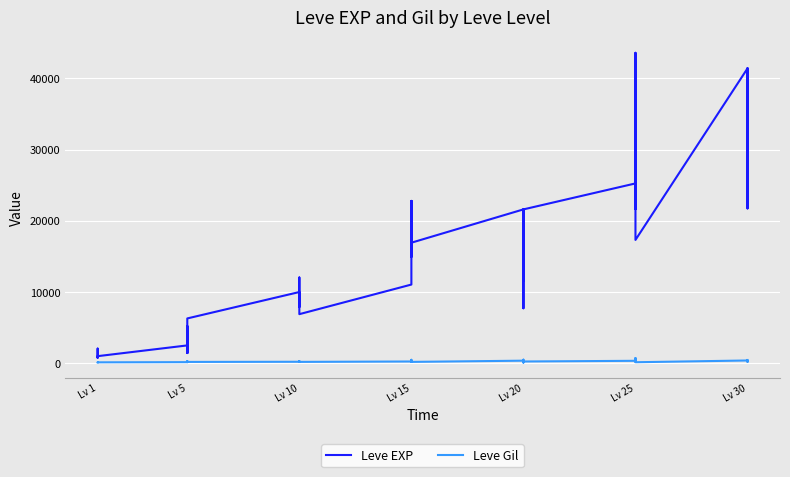

True or false: Leve EXP and Leve Gil intersect in this chart.

False